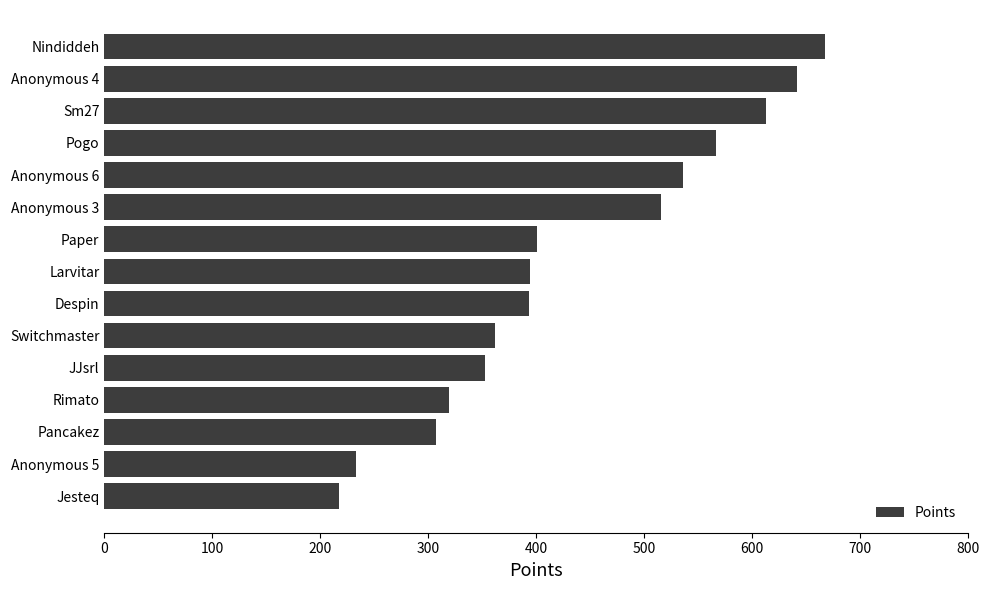

What is the maximum value shown in the chart?

667